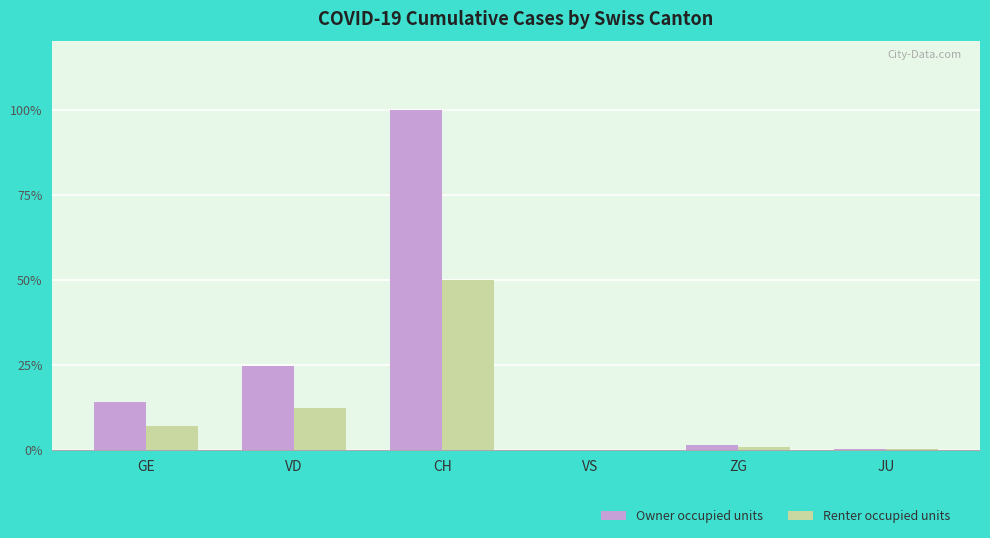

What are all the series names shown in the legend?

Owner occupied units, Renter occupied units